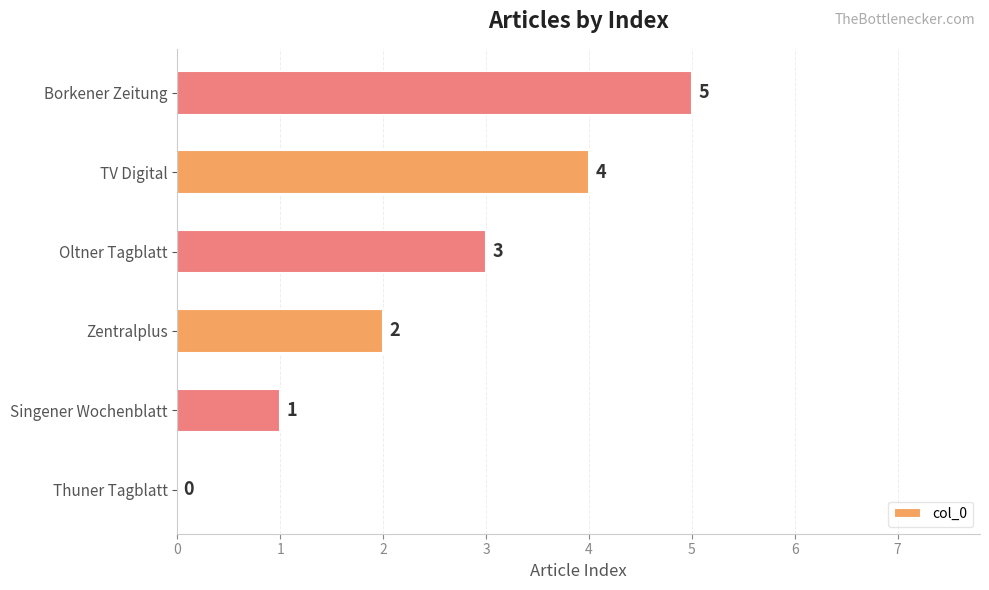

Is it true that the value at Oltner Tagblatt is 3?

True